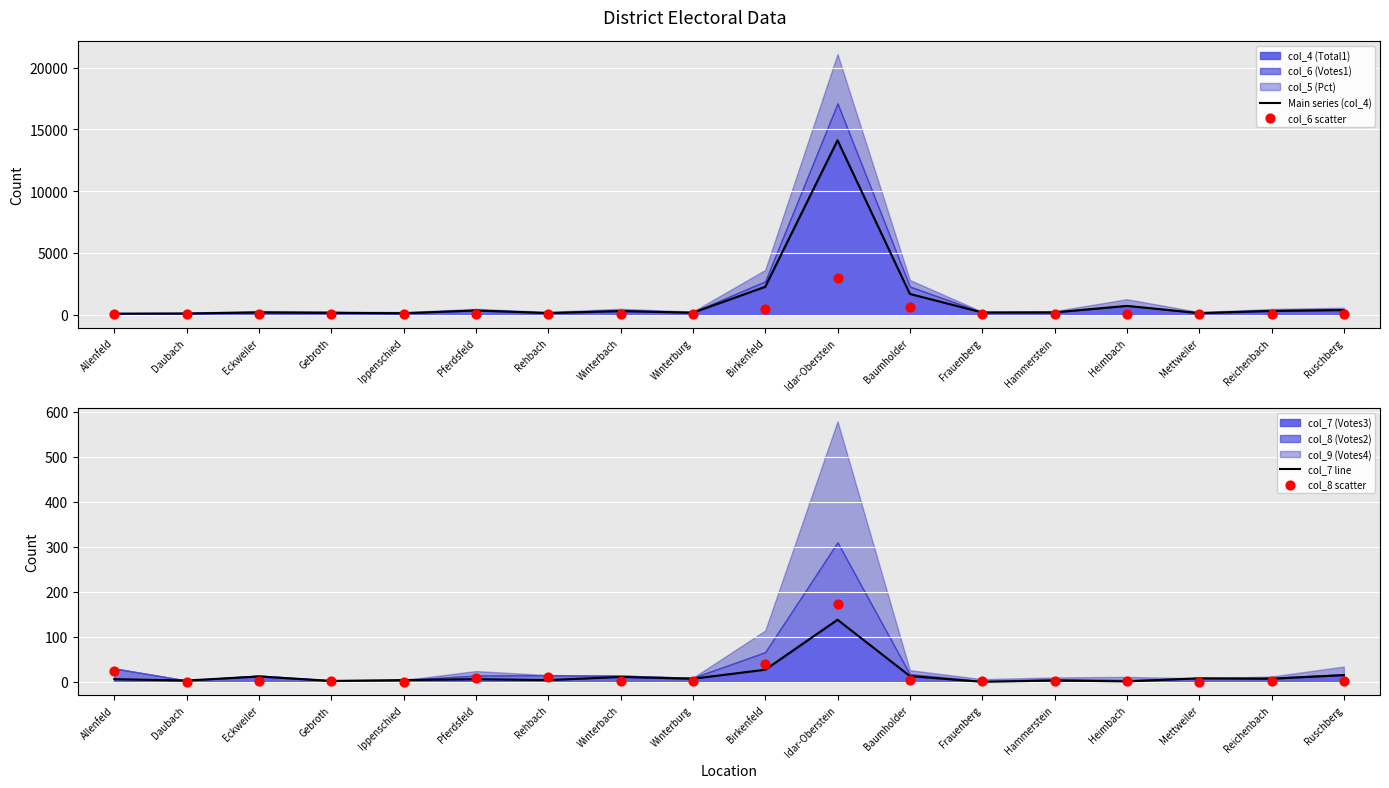

Which series has the widest spread of Y values?

Main series (col_4)